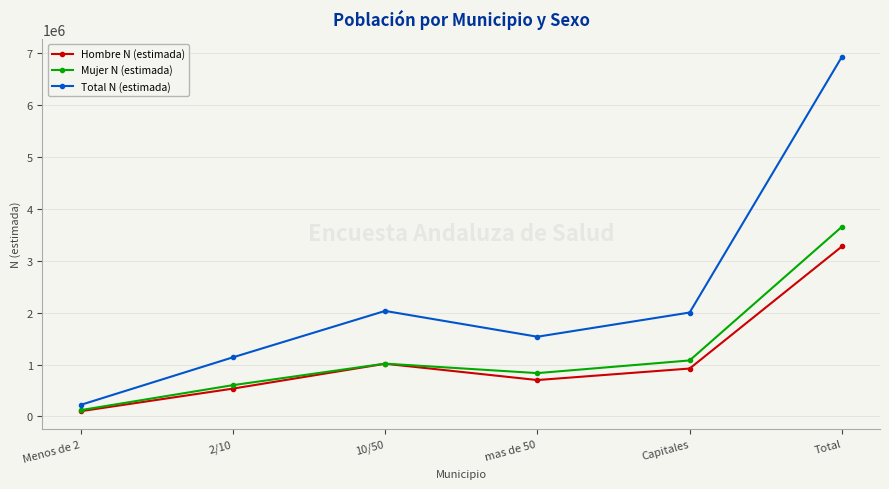

At which category does the chart reach its minimum across all series?

Menos de 2